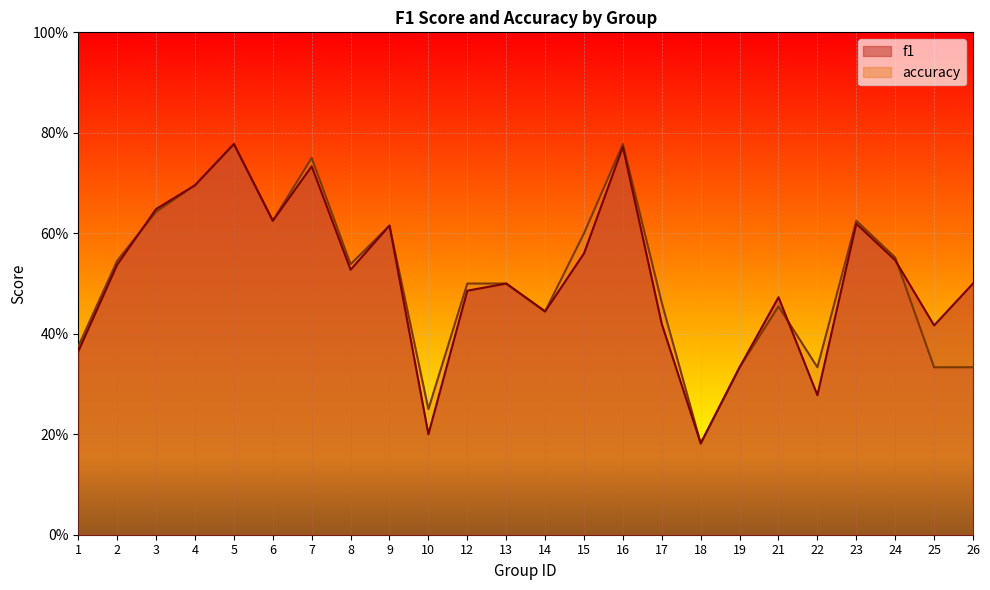

At which label is f1 closest to 0?

18